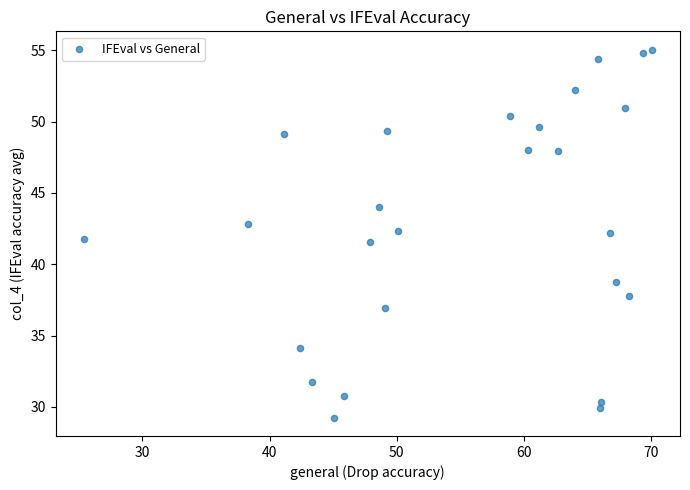

What is the range of X values (max minus min)?

44.7